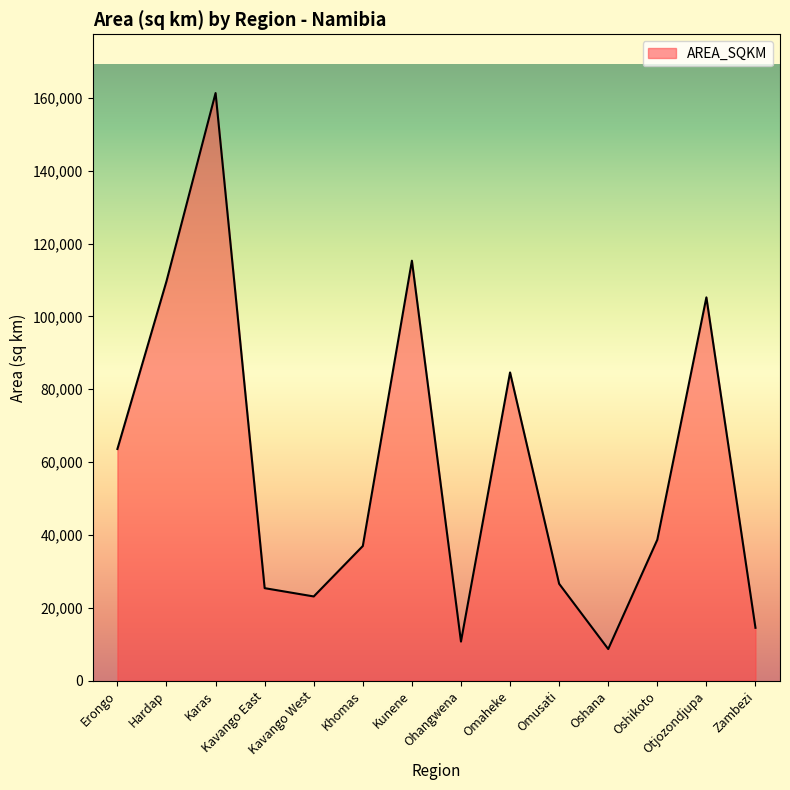

What is the difference between the second highest and second lowest values?

104570.5